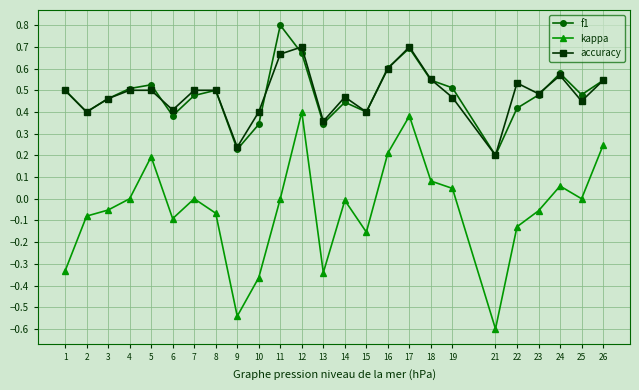

Which series changed the most between 1 and 3?

kappa